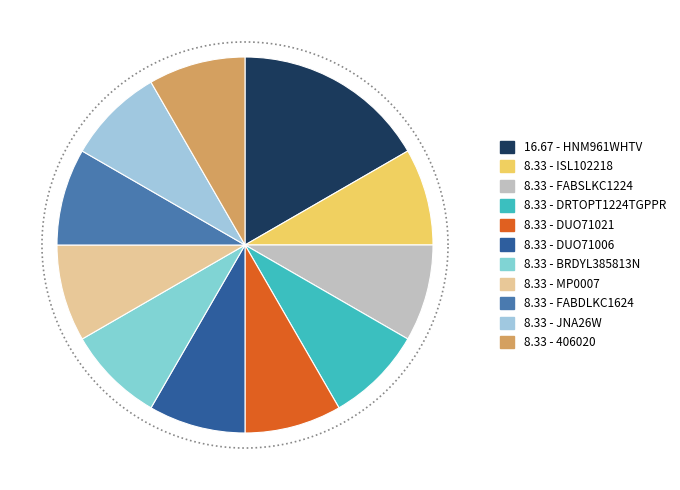

Is DUO71021 the majority of the pie?

No